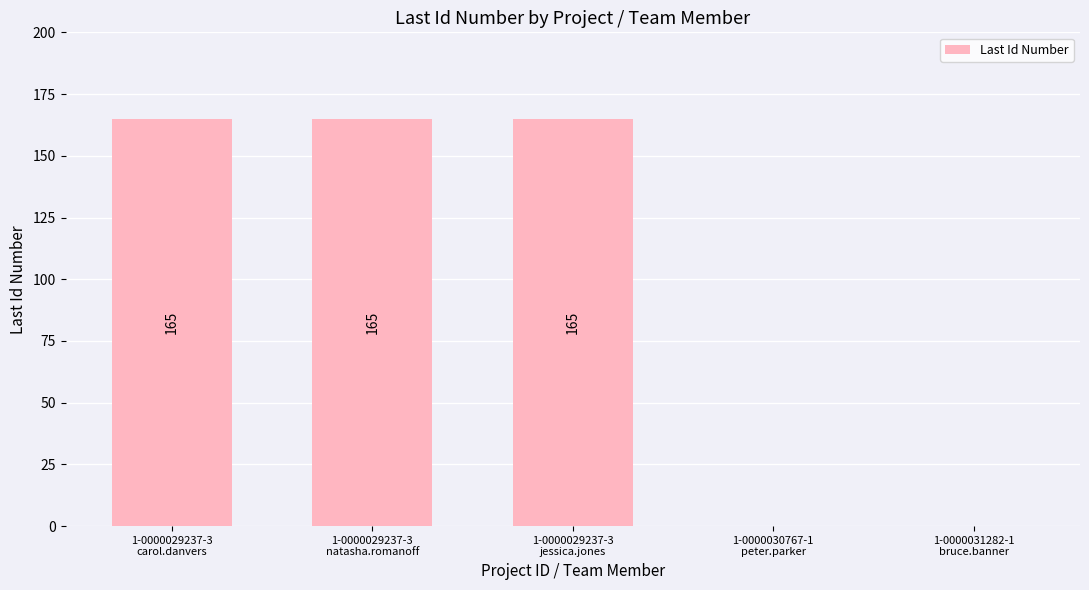

The value at 1-0000031282-1
bruce.banner is -56. True or false?

False